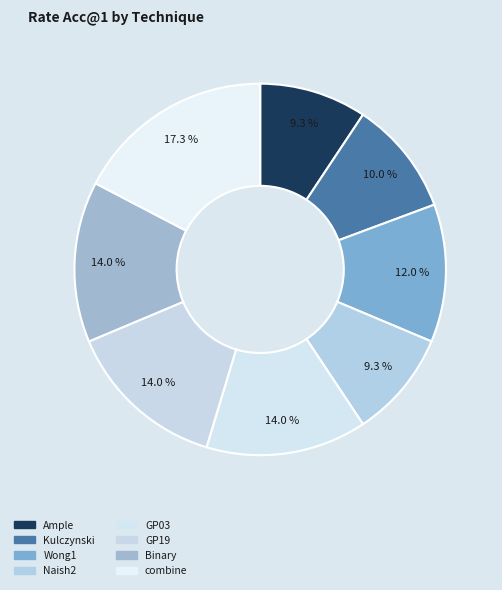

How many segments does this pie chart have?

8